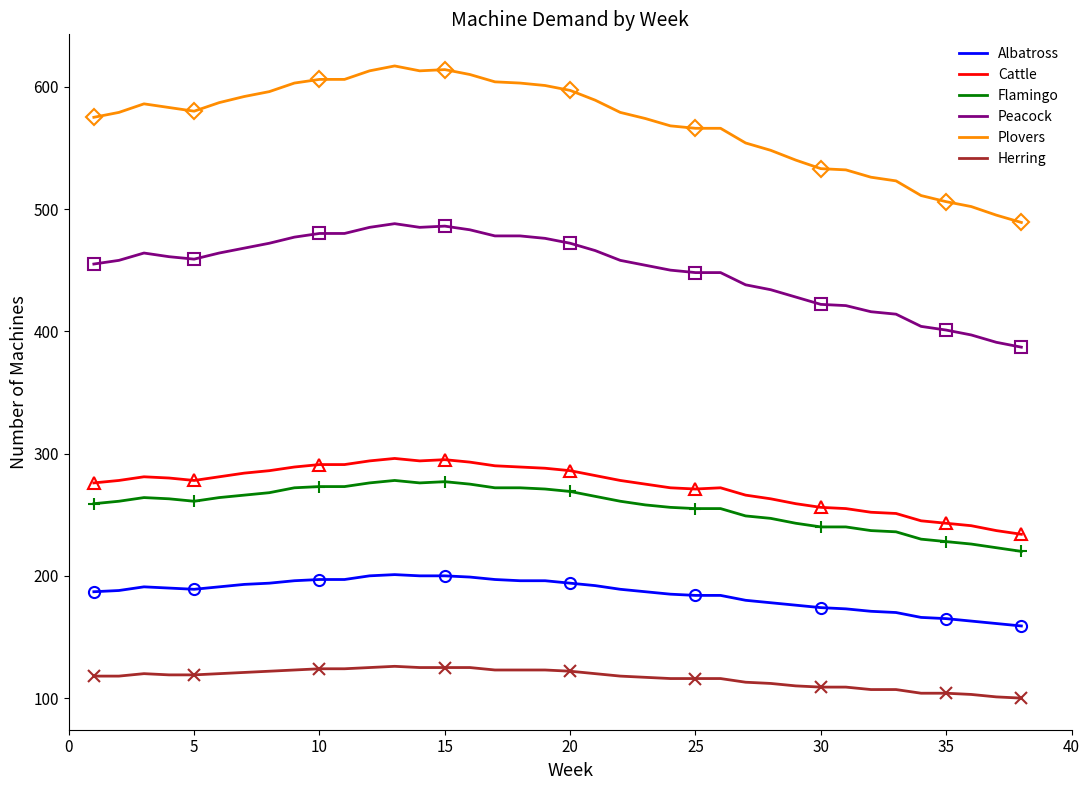

The Peacock series shows 486 at 15. True or false?

True